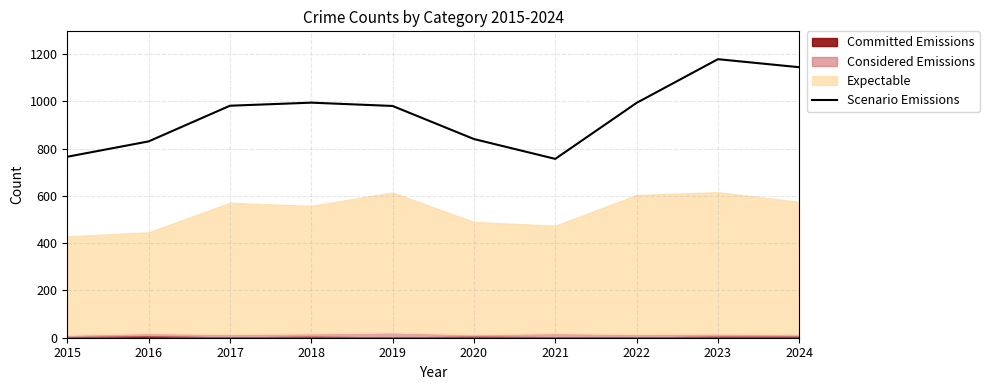

What is the minimum value for Scenario Emissions?

757